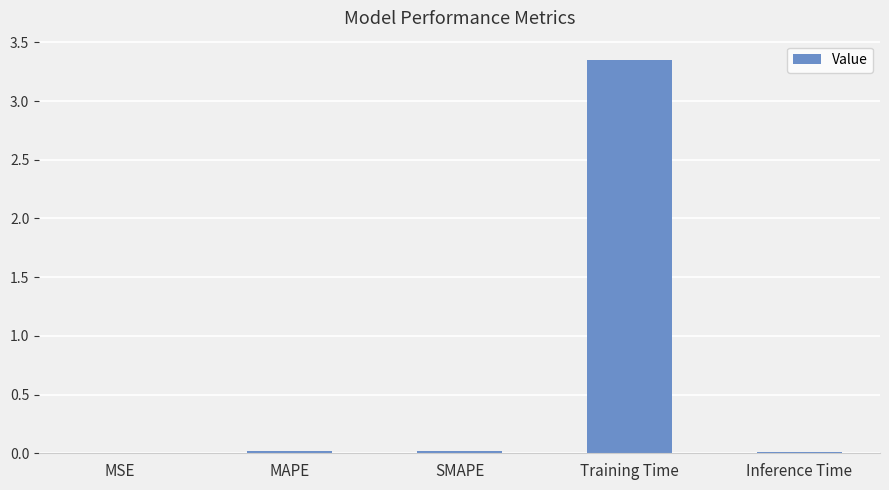

What is the sum of the values at Training Time and SMAPE?

3.4